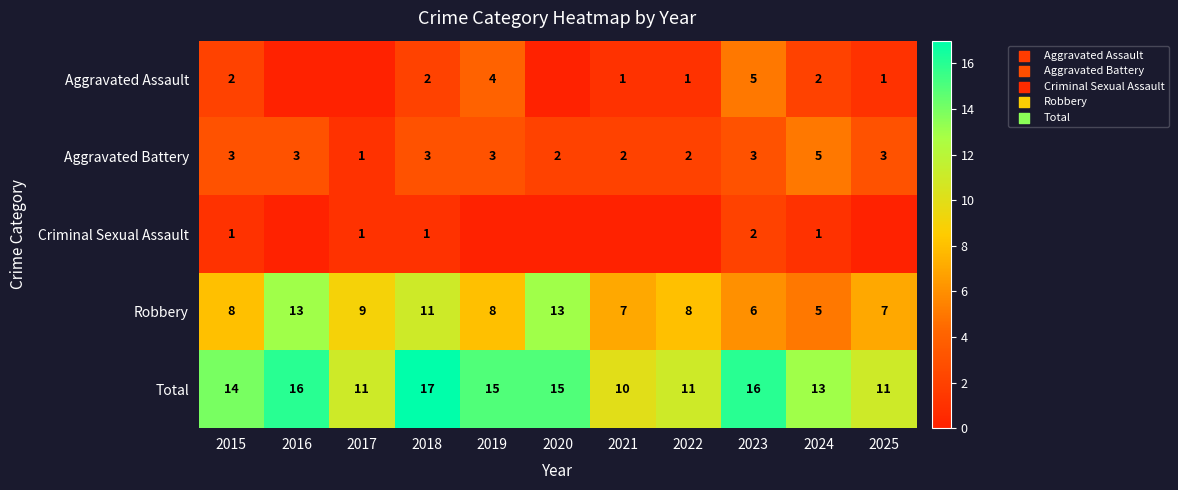

True or false: Aggravated Assault has a value of 1 at 2025.

True